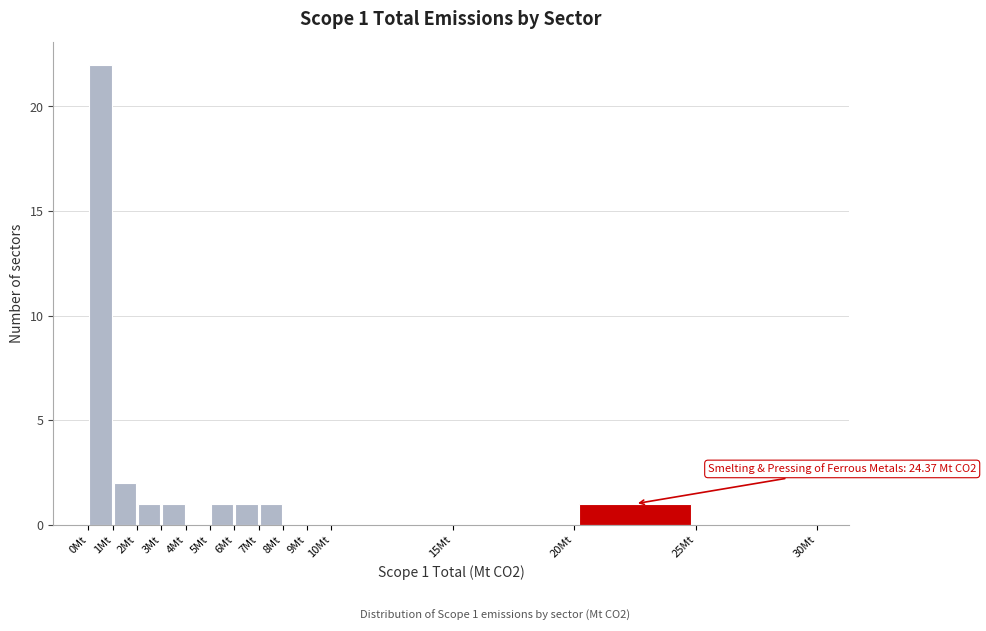

Over which range of the x-axis is the bar tallest?

0 to 1